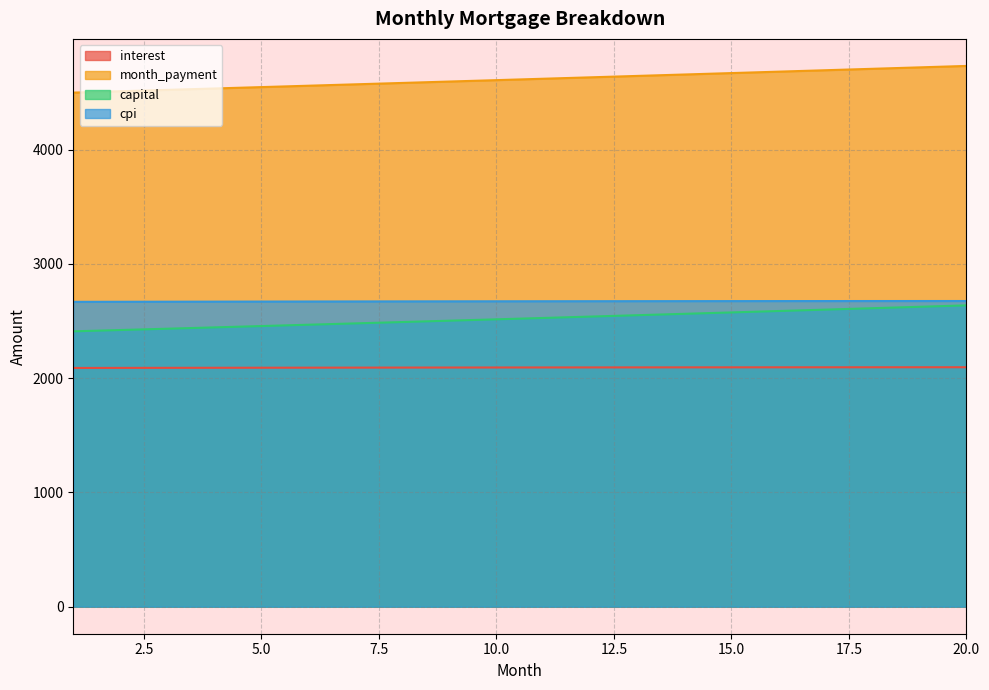

Does the chart display data point markers on the line(s)?

No